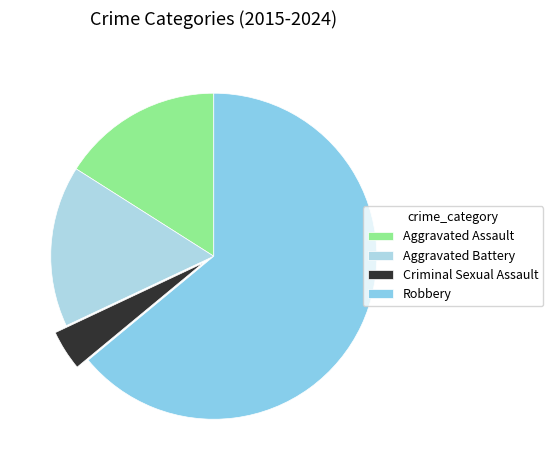

Is there any slice that represents more than half of the pie?

Yes